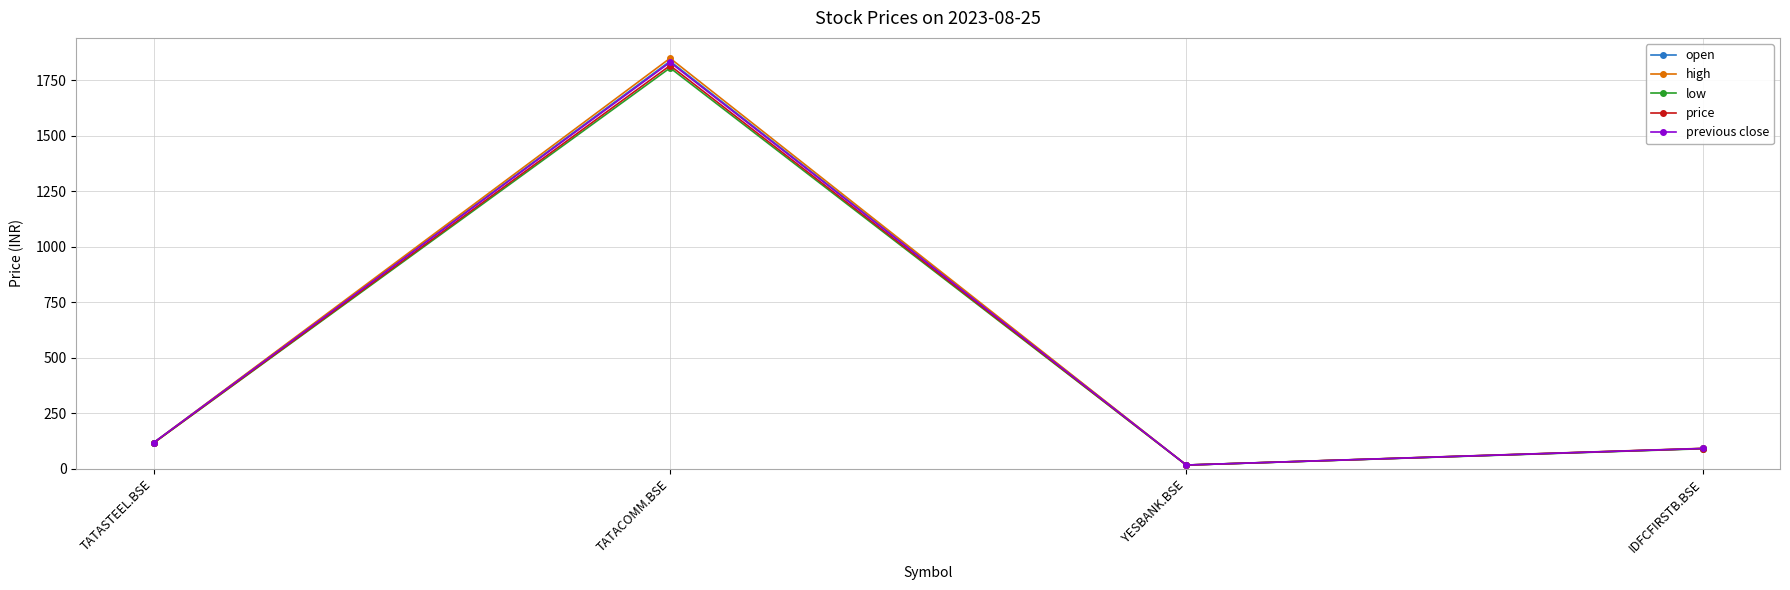

How many lines are shown in the chart?

5